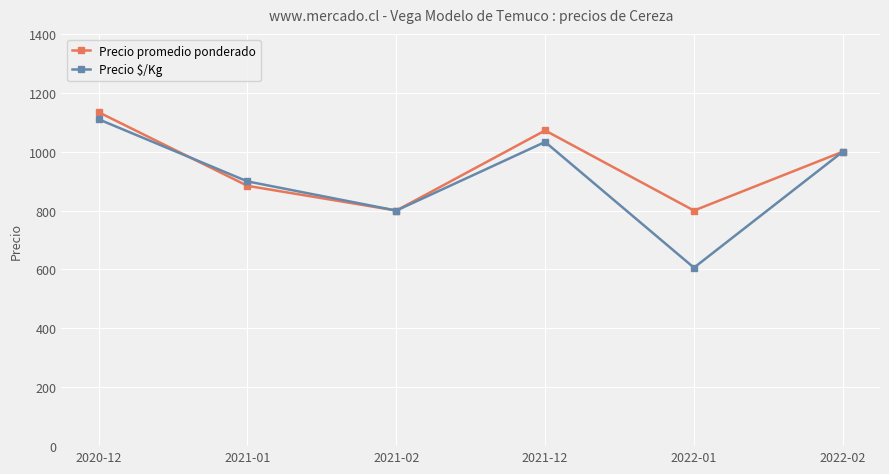

In Precio promedio ponderado, how many points are higher than both neighbors (excluding endpoints)?

1